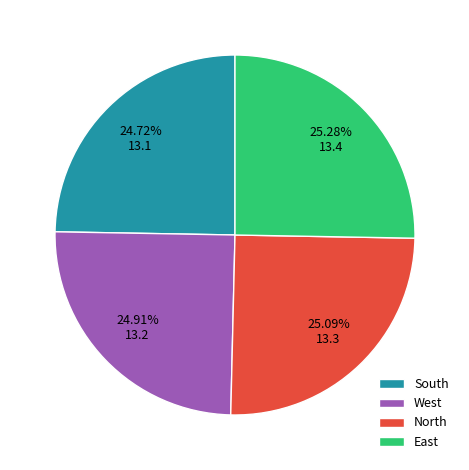

To the nearest percent, what is the average slice percentage?

25%